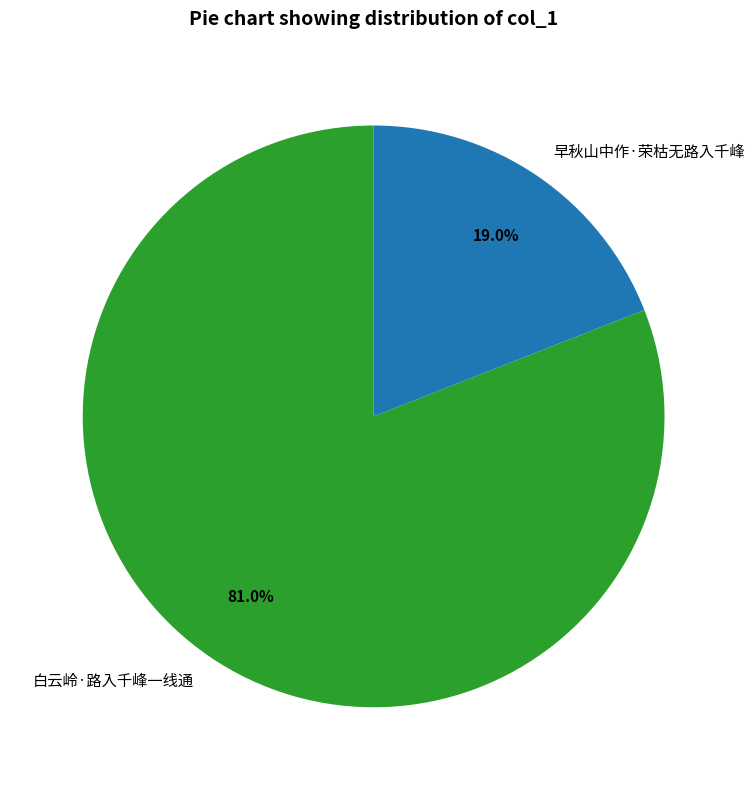

To the nearest percent, what percentage of the pie is 白云岭·路入千峰一线通?

81%